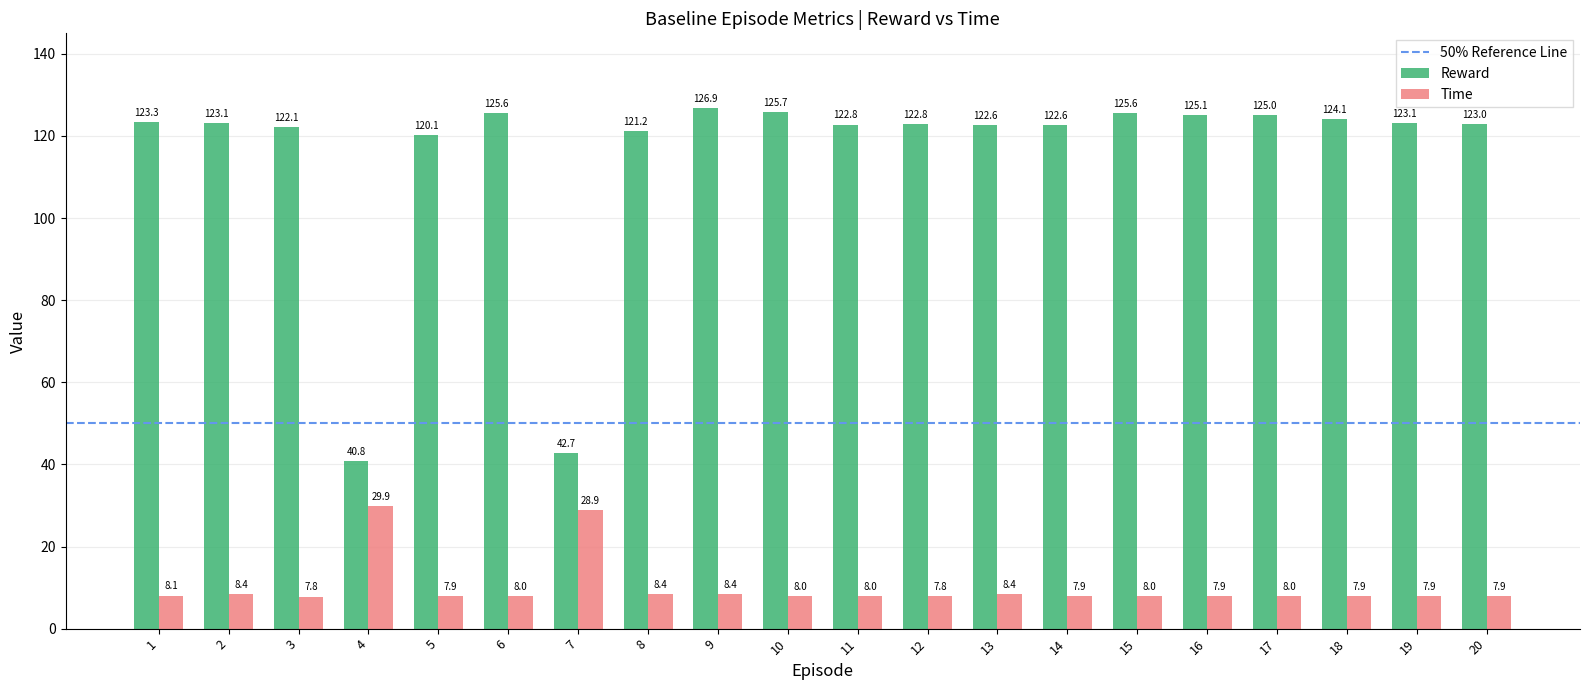

Is it true that Time equals 7.9 at 18?

True